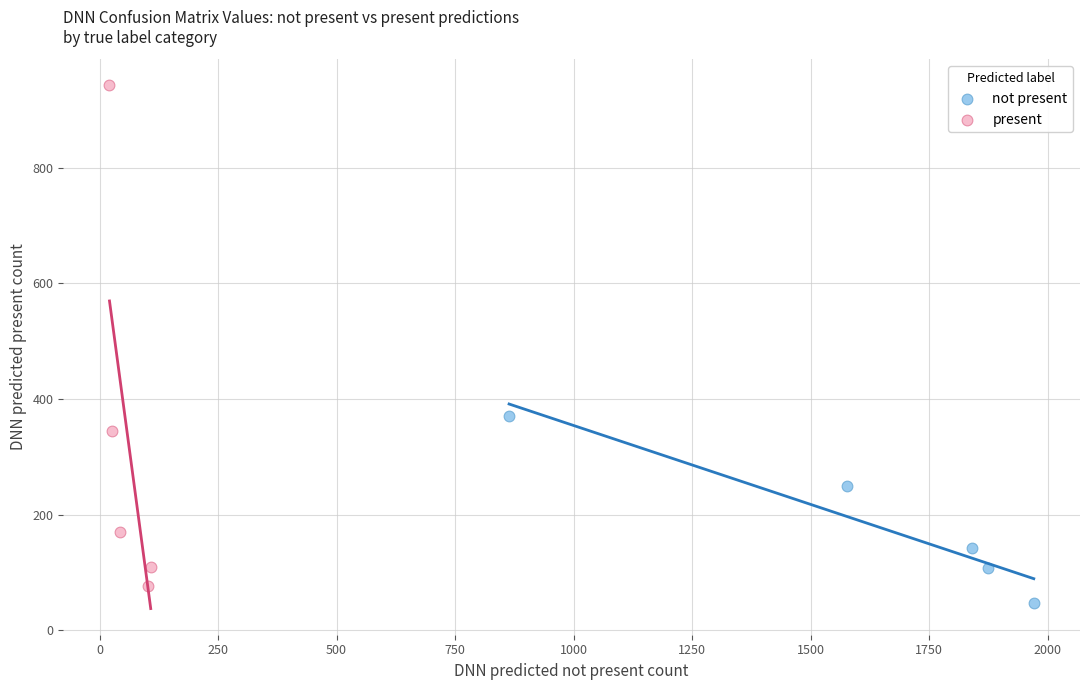

Which series contains the lowest Y value?

not present